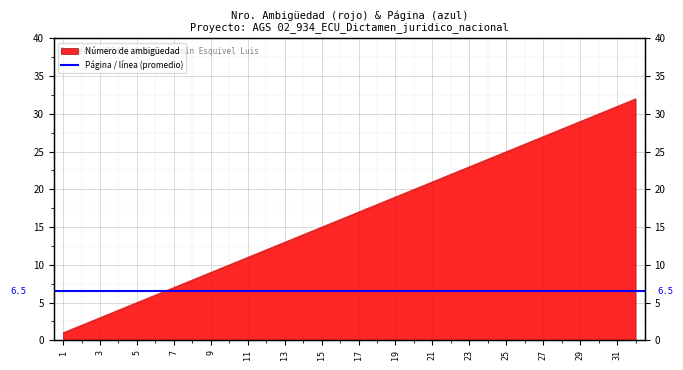

At which category does the chart reach its minimum across all series?

1